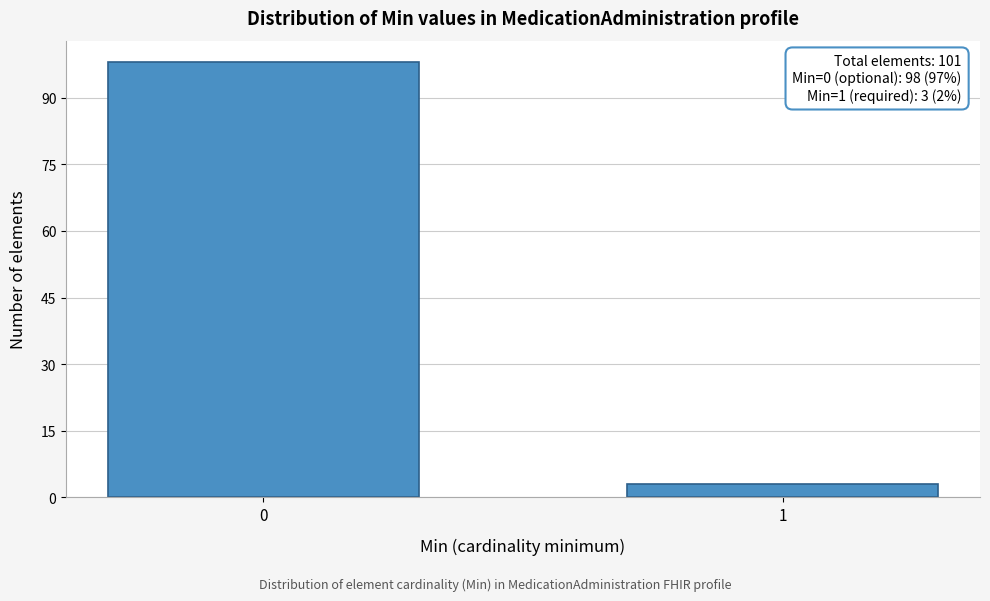

Reading left to right, extract all data points from this chart.

0=98	1=3